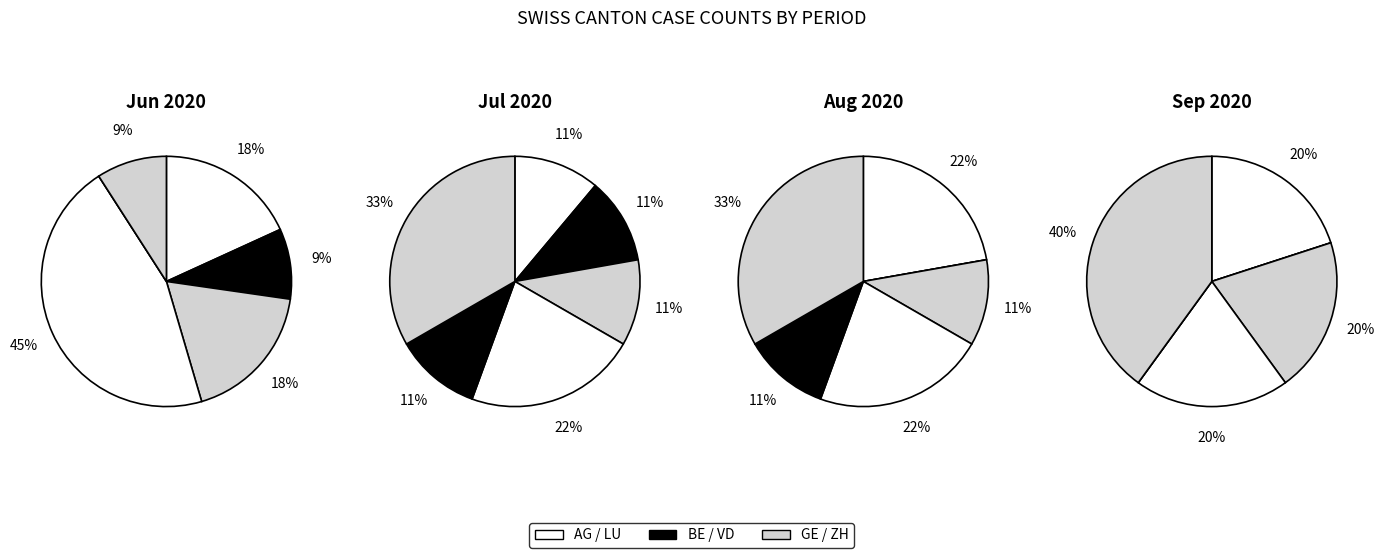

True or false: 2 accounts for 33% of the total.

True